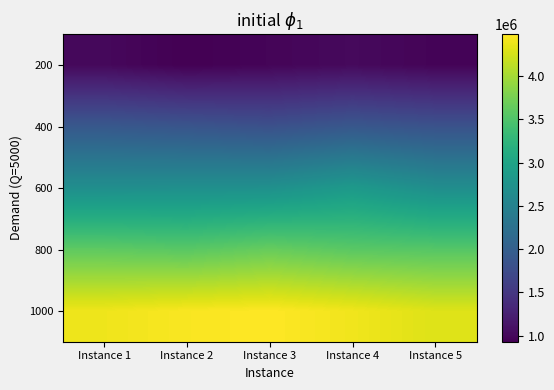

Reading left to right, list all the values displayed in this chart.

200: Instance 1=1007060.9	Instance 2=931355.6	Instance 3=974885.4	Instance 4=1018480.0	Instance 5=967504.2
400: Instance 1=1908175.6	Instance 2=1861835.8	Instance 3=1806504.8	Instance 4=1894976.4	Instance 5=1828100.7
600: Instance 1=2687374.2	Instance 2=2698007.2	Instance 3=2711613.0	Instance 4=2844405.7	Instance 5=2678669.3
800: Instance 1=3608165.3	Instance 2=3568931.0	Instance 3=3657792.8	Instance 4=3574782.8	Instance 5=3550324.8
1000: Instance 1=4395399.6	Instance 2=4451808.6	Instance 3=4480900.9	Instance 4=4404415.0	Instance 5=4301224.8